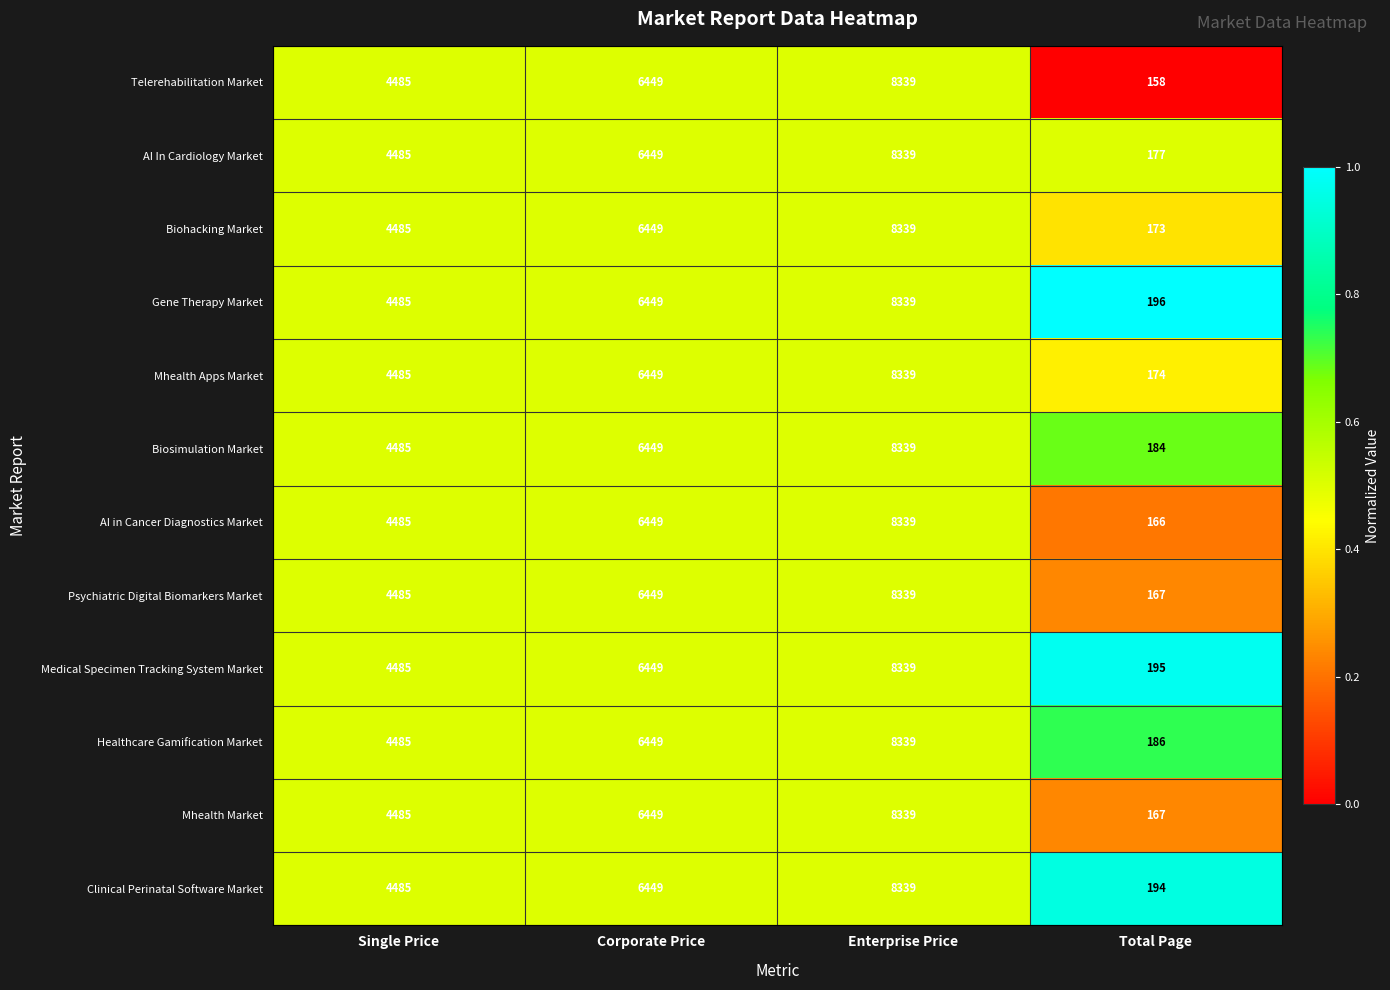

At which label is Mhealth Market closest to 4253?

Single Price